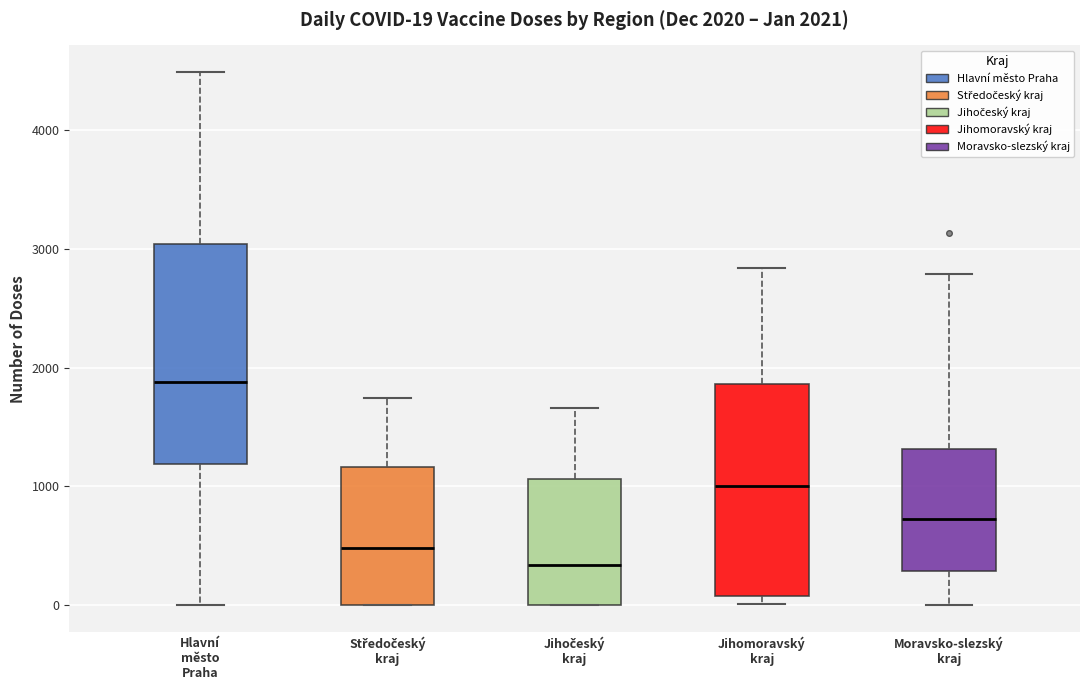

Which box has the lowest median line?

Jihočeský kraj